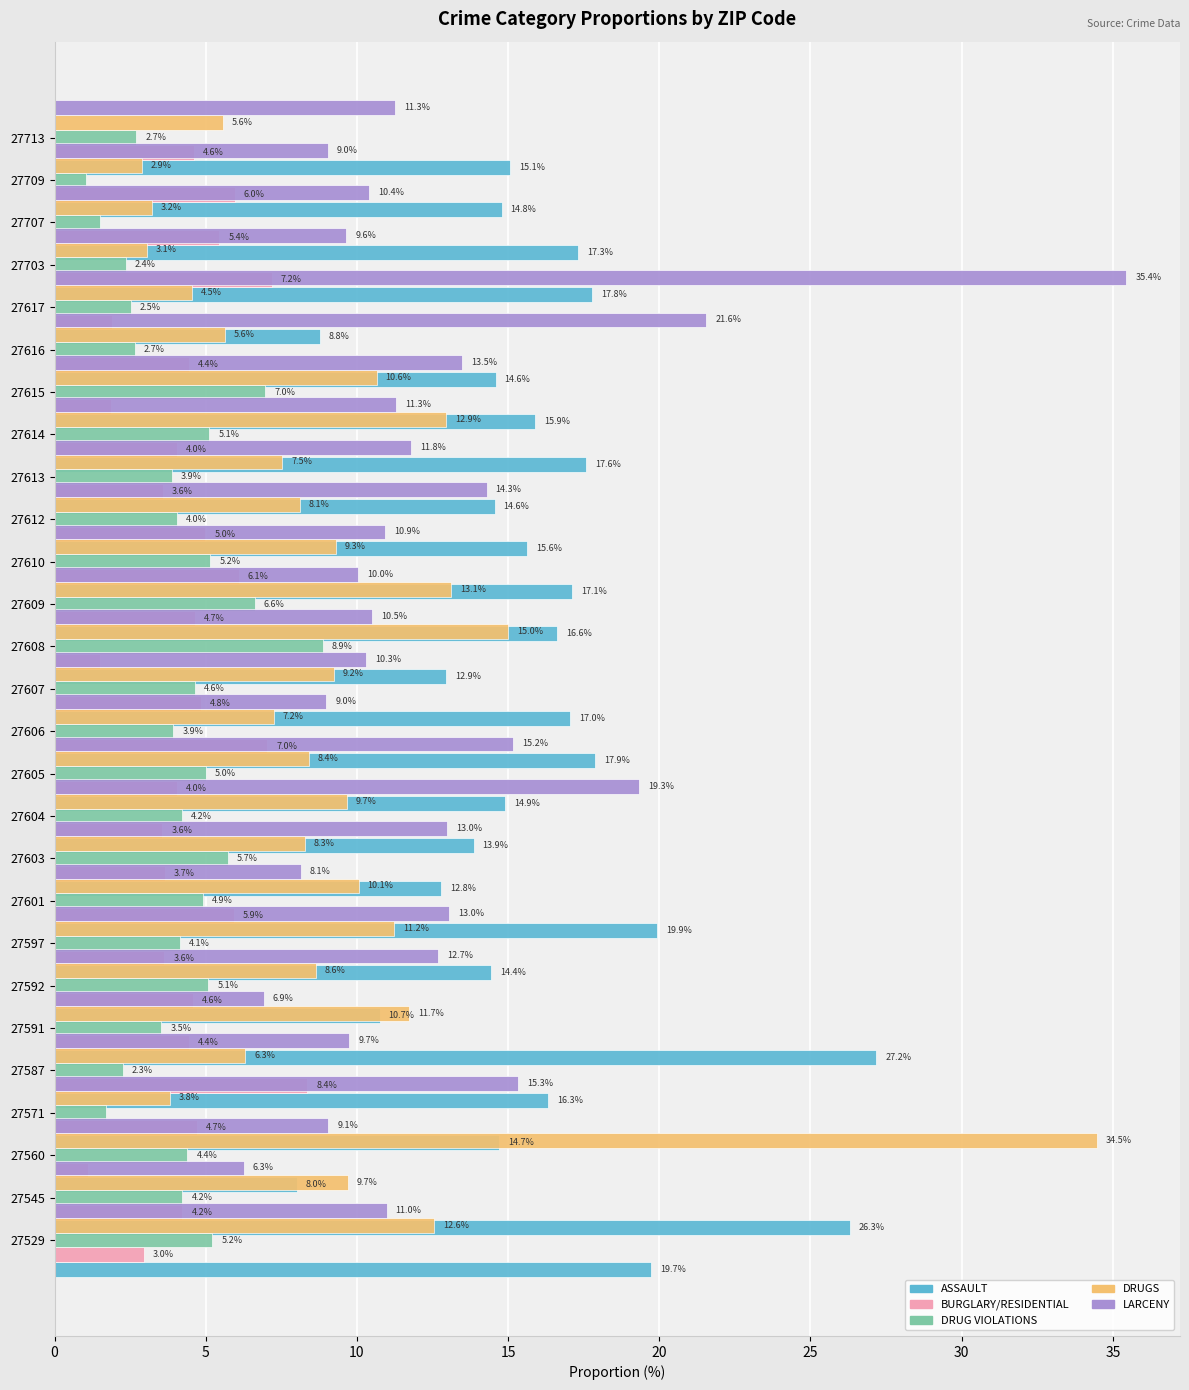

What is the value of the DRUGS bar at the 1st from the left?

12.6